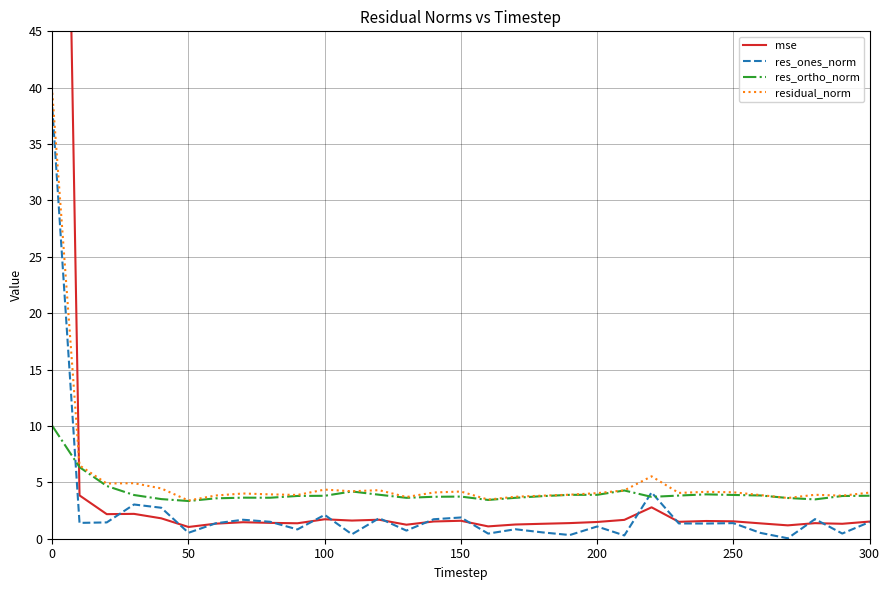

List the series in order of their overall mean, lowest first.

res_ones_norm, res_ortho_norm, residual_norm, mse